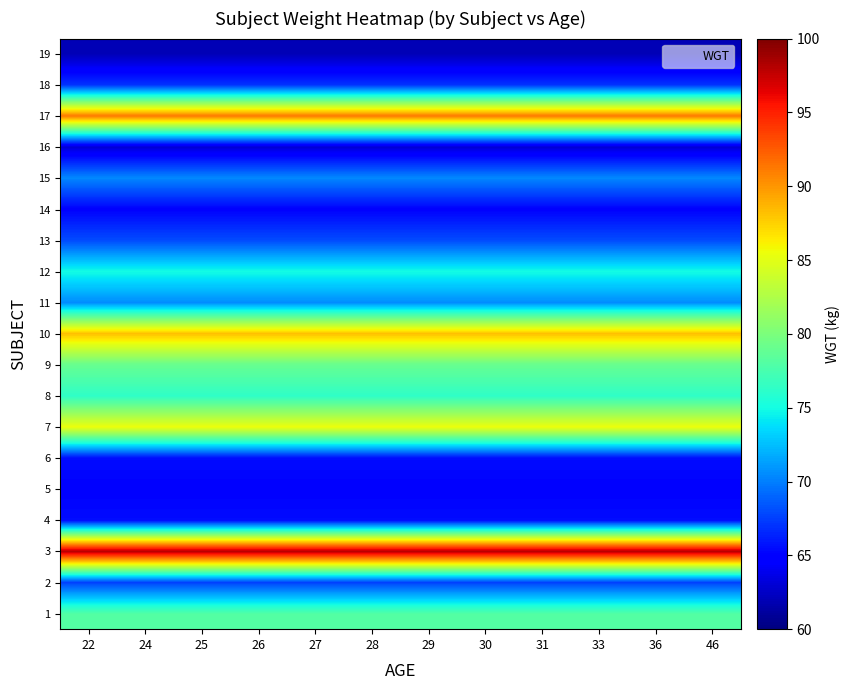

Reading left to right, extract all data points from this chart.

1: 22=78.0	24=78.0	25=78.0	26=78.0	27=78.0	28=78.0	29=78.0	30=78.0	31=78.0	33=78.0	36=78.0	46=78.0
2: 22=67.6	24=67.6	25=67.6	26=67.6	27=67.6	28=67.6	29=67.6	30=67.6	31=67.6	33=67.6	36=67.6	46=67.6
3: 22=98.0	24=98.0	25=98.0	26=98.0	27=98.0	28=98.0	29=98.0	30=98.0	31=98.0	33=98.0	36=98.0	46=98.0
4: 22=65.5	24=65.5	25=65.5	26=65.5	27=65.5	28=65.5	29=65.5	30=65.5	31=65.5	33=65.5	36=65.5	46=65.5
5: 22=65.0	24=65.0	25=65.0	26=65.0	27=65.0	28=65.0	29=65.0	30=65.0	31=65.0	33=65.0	36=65.0	46=65.0
6: 22=65.5	24=65.5	25=65.5	26=65.5	27=65.5	28=65.5	29=65.5	30=65.5	31=65.5	33=65.5	36=65.5	46=65.5
7: 22=85.5	24=85.5	25=85.5	26=85.5	27=85.5	28=85.5	29=85.5	30=85.5	31=85.5	33=85.5	36=85.5	46=85.5
8: 22=76.3	24=76.3	25=76.3	26=76.3	27=76.3	28=76.3	29=76.3	30=76.3	31=76.3	33=76.3	36=76.3	46=76.3
9: 22=79.0	24=79.0	25=79.0	26=79.0	27=79.0	28=79.0	29=79.0	30=79.0	31=79.0	33=79.0	36=79.0	46=79.0
10: 22=88.2	24=88.2	25=88.2	26=88.2	27=88.2	28=88.2	29=88.2	30=88.2	31=88.2	33=88.2	36=88.2	46=88.2
11: 22=70.5	24=70.5	25=70.5	26=70.5	27=70.5	28=70.5	29=70.5	30=70.5	31=70.5	33=70.5	36=70.5	46=70.5
12: 22=75.0	24=75.0	25=75.0	26=75.0	27=75.0	28=75.0	29=75.0	30=75.0	31=75.0	33=75.0	36=75.0	46=75.0
13: 22=68.0	24=68.0	25=68.0	26=68.0	27=68.0	28=68.0	29=68.0	30=68.0	31=68.0	33=68.0	36=68.0	46=68.0
14: 22=65.0	24=65.0	25=65.0	26=65.0	27=65.0	28=65.0	29=65.0	30=65.0	31=65.0	33=65.0	36=65.0	46=65.0
15: 22=70.4	24=70.4	25=70.4	26=70.4	27=70.4	28=70.4	29=70.4	30=70.4	31=70.4	33=70.4	36=70.4	46=70.4
16: 22=63.0	24=63.0	25=63.0	26=63.0	27=63.0	28=63.0	29=63.0	30=63.0	31=63.0	33=63.0	36=63.0	46=63.0
17: 22=91.2	24=91.2	25=91.2	26=91.2	27=91.2	28=91.2	29=91.2	30=91.2	31=91.2	33=91.2	36=91.2	46=91.2
18: 22=67.0	24=67.0	25=67.0	26=67.0	27=67.0	28=67.0	29=67.0	30=67.0	31=67.0	33=67.0	36=67.0	46=67.0
19: 22=62.0	24=62.0	25=62.0	26=62.0	27=62.0	28=62.0	29=62.0	30=62.0	31=62.0	33=62.0	36=62.0	46=62.0